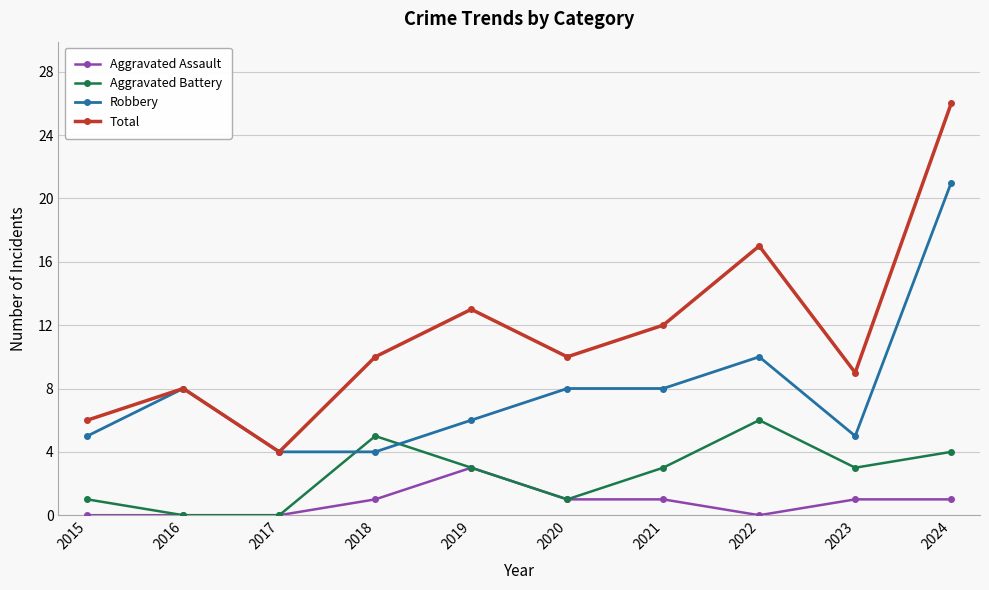

Rank the series by their average value, from lowest to highest.

Aggravated Assault, Aggravated Battery, Robbery, Total